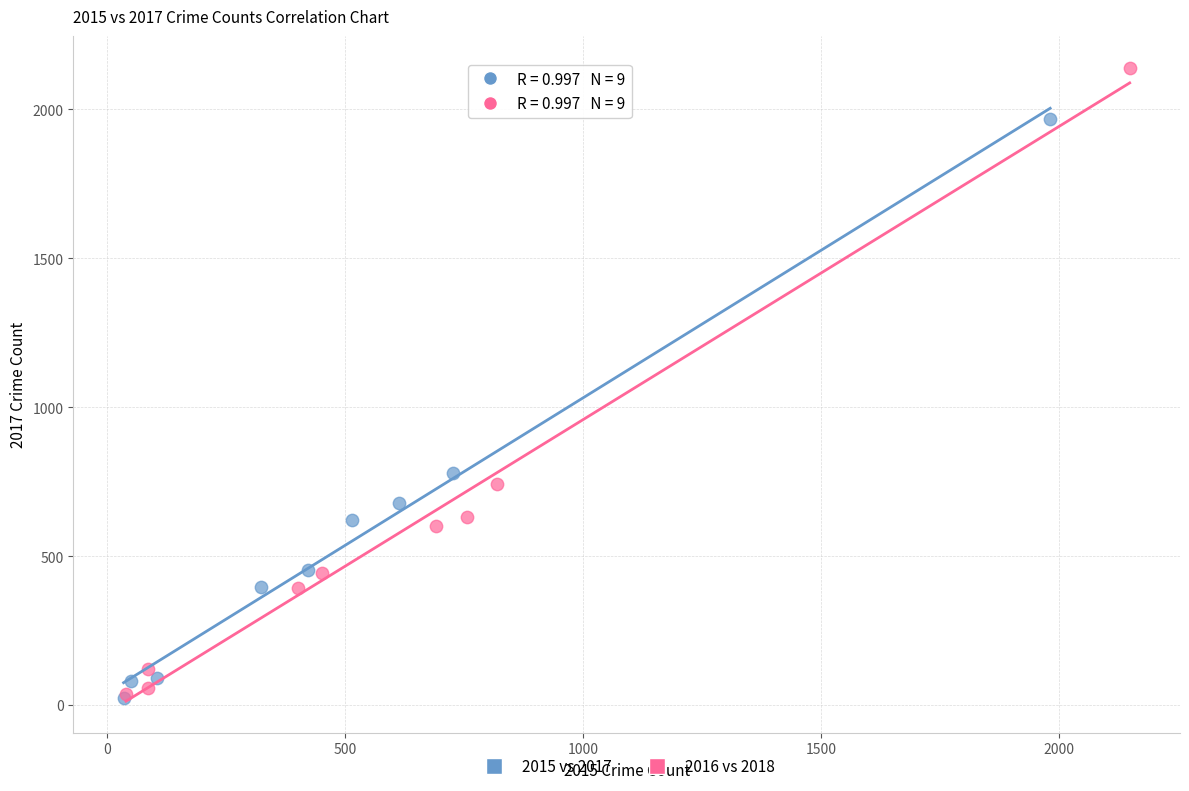

Which series reaches the maximum Y coordinate?

2016 vs 2018